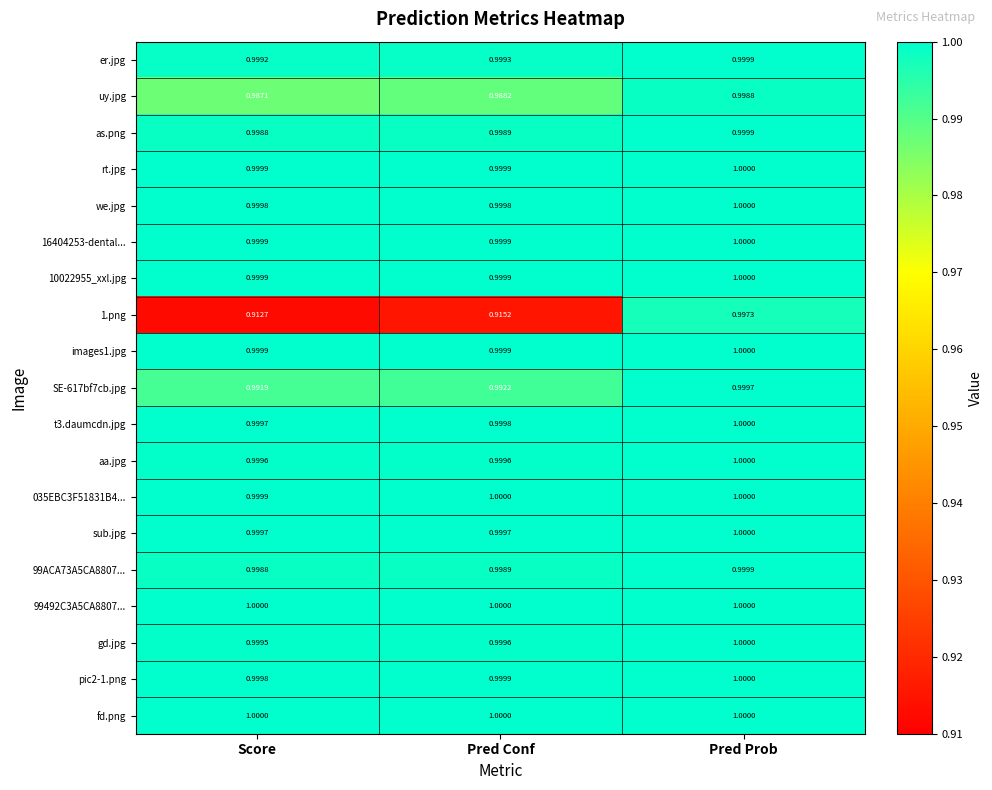

Count the number of data series in this chart.

19